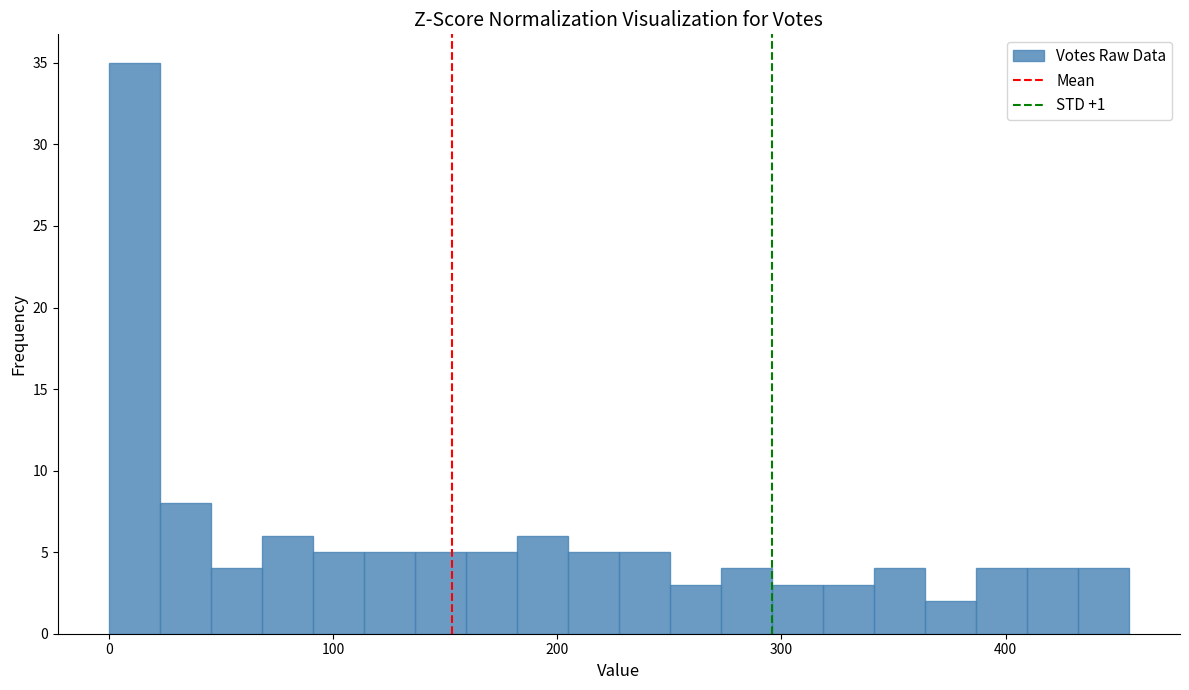

Around what value on the x-axis is the tallest bar? Give the approximate position of its centre, as read against the axis.

10